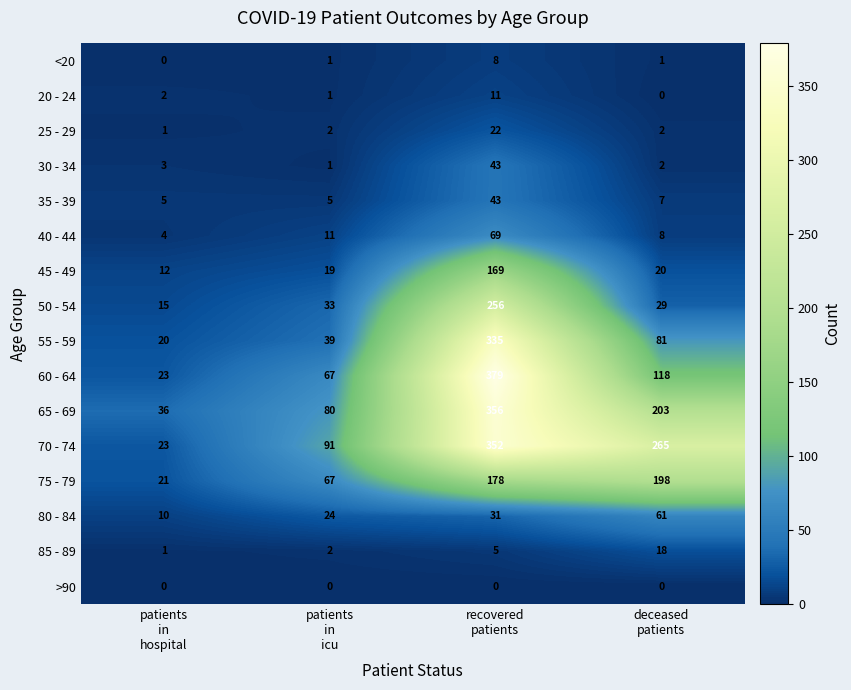

Which series has the widest spread of values?

60 - 64